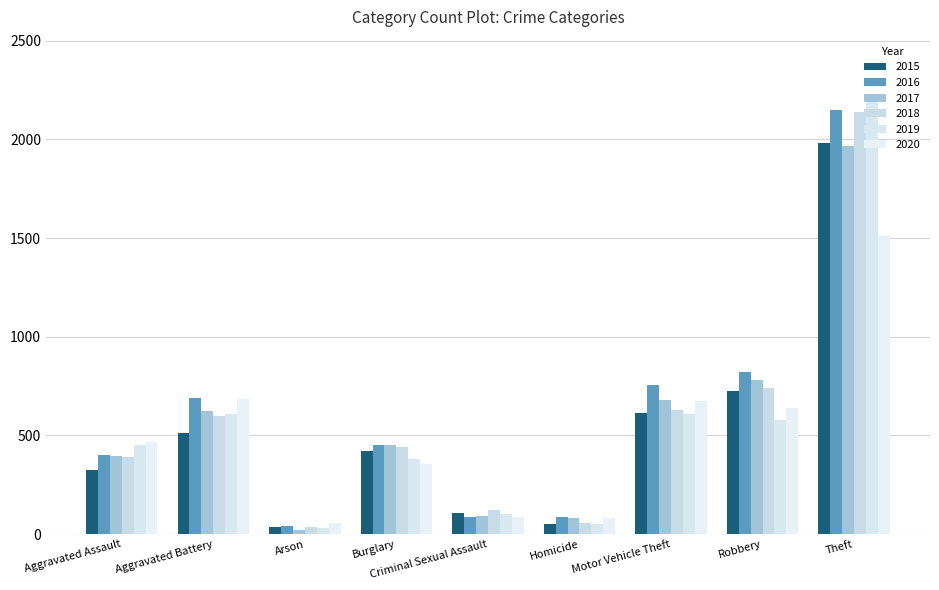

What position from the left is Burglary?

4